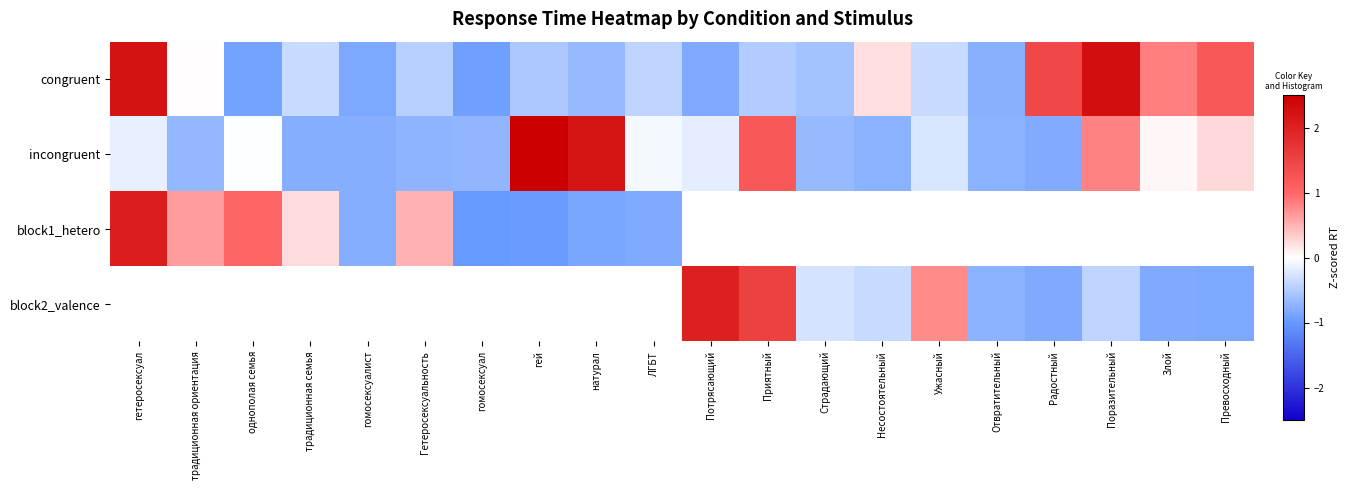

At which label is block1_hetero closest to 0?

традиционная семья